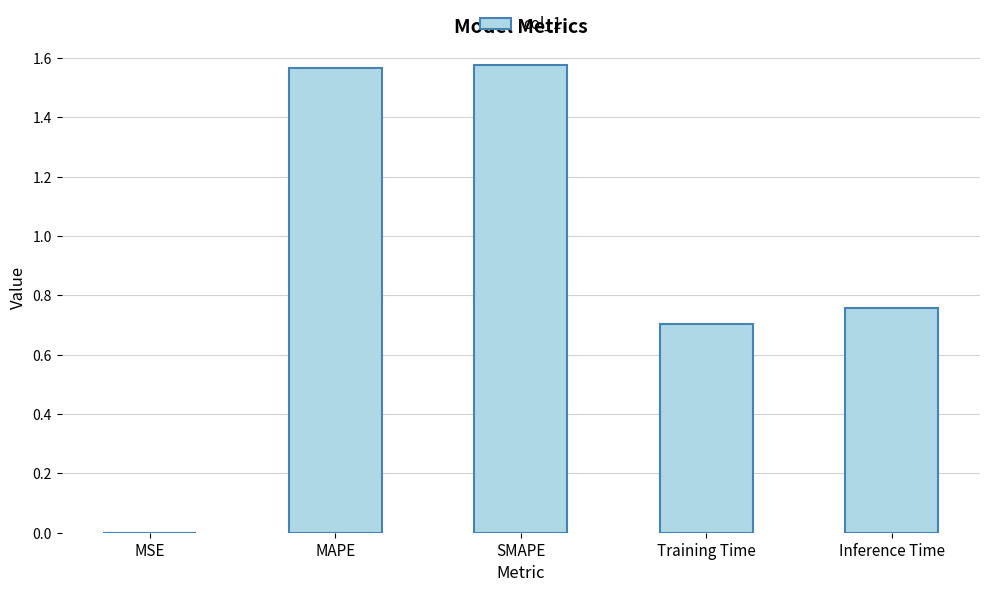

What is the sum of all values?

4.6